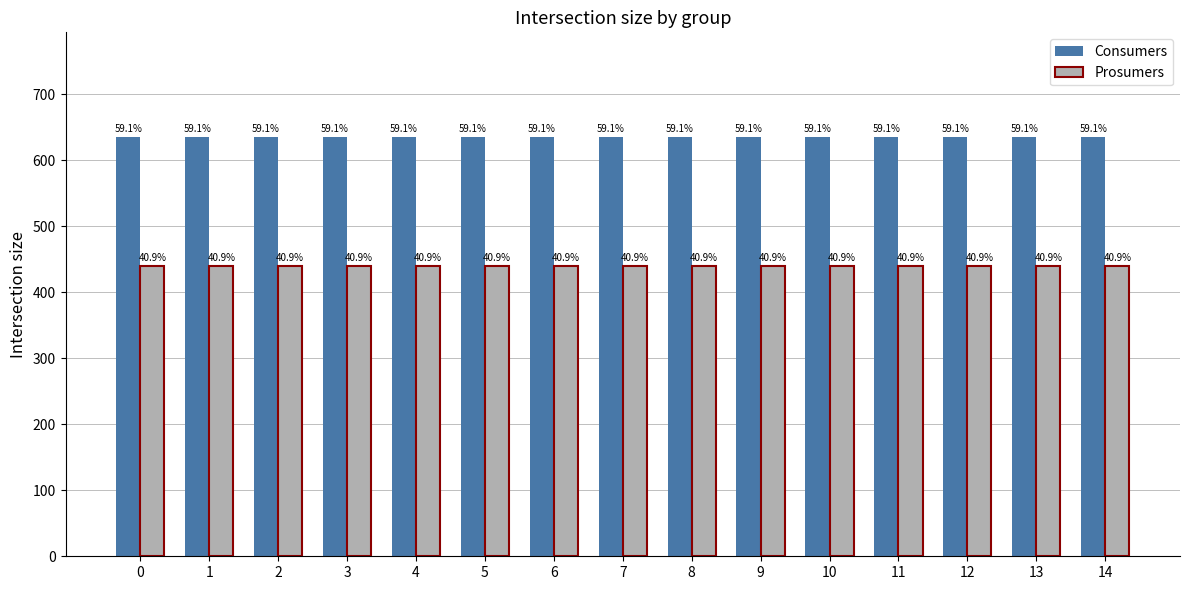

Which has a higher value, 3 or 1?

3